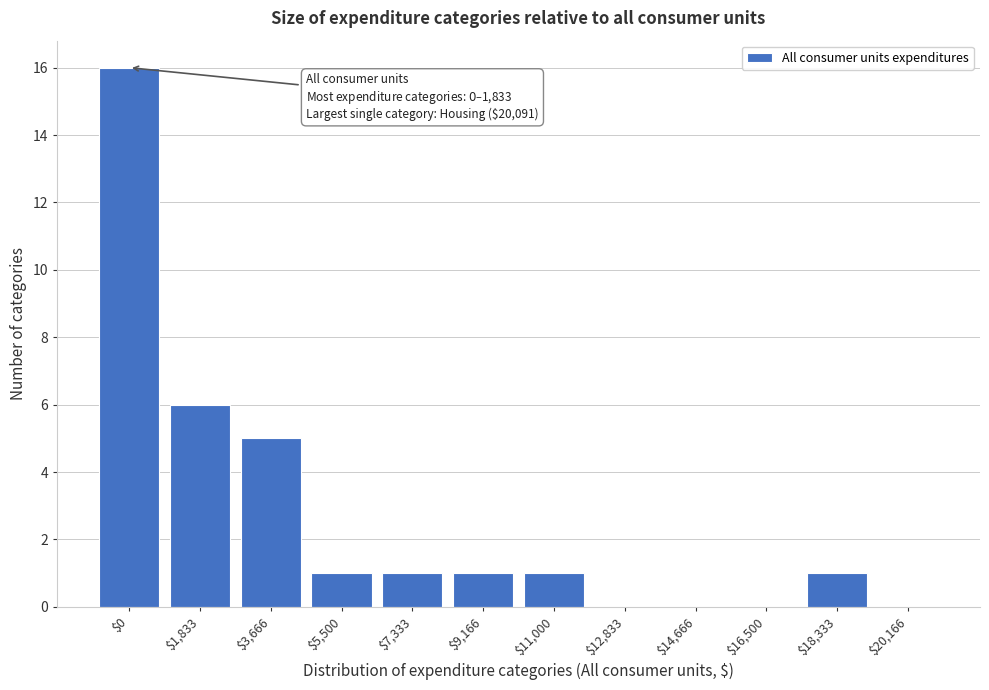

The value at $12,833 is -6. True or false?

False